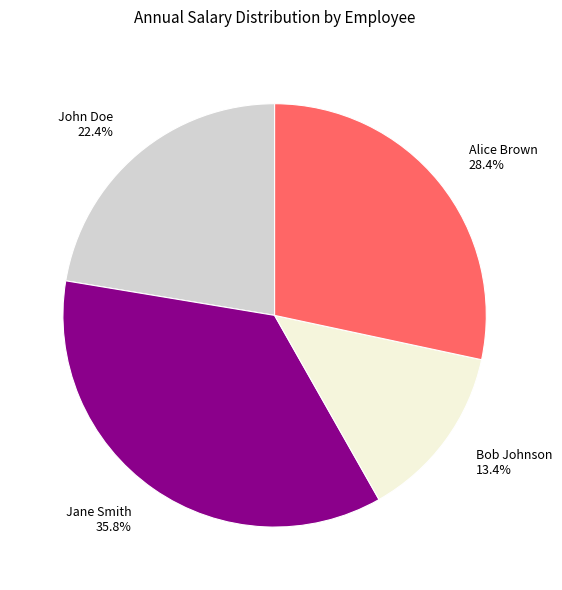

What percentage is the Bob Johnson slice, to the nearest percent?

13%